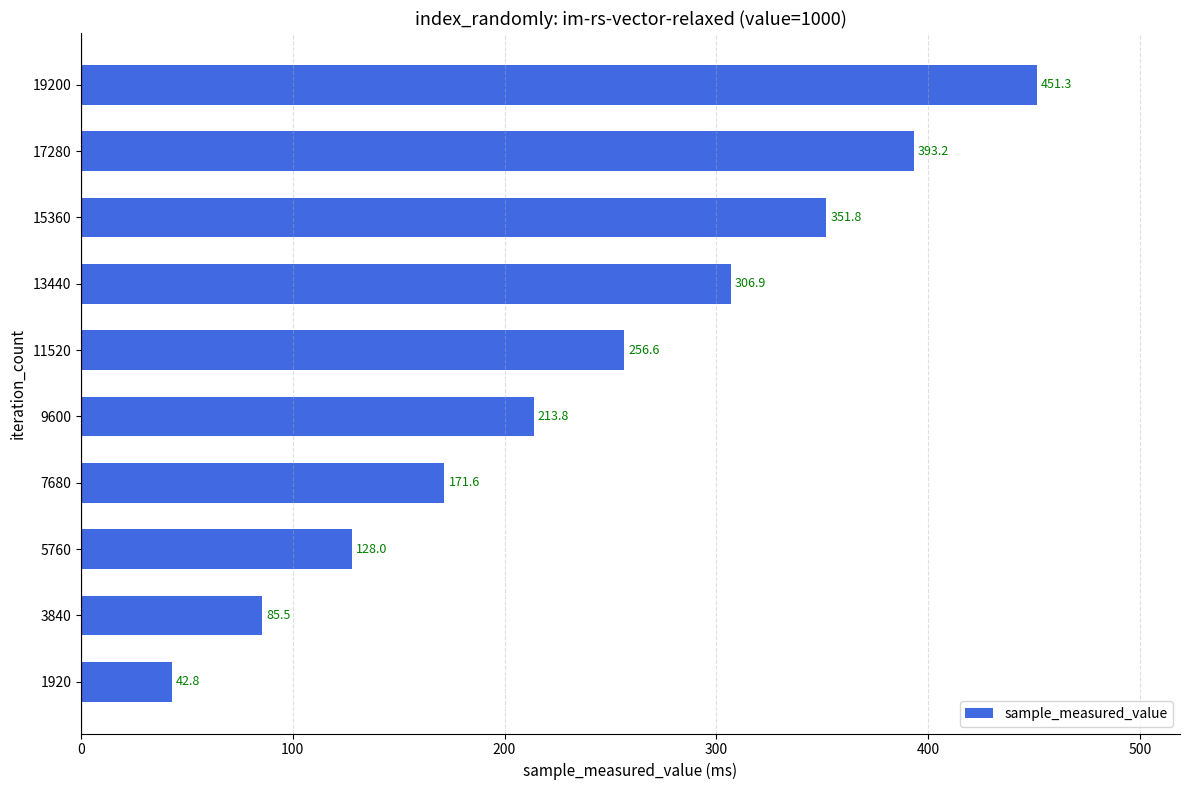

How many bars are there in total?

10